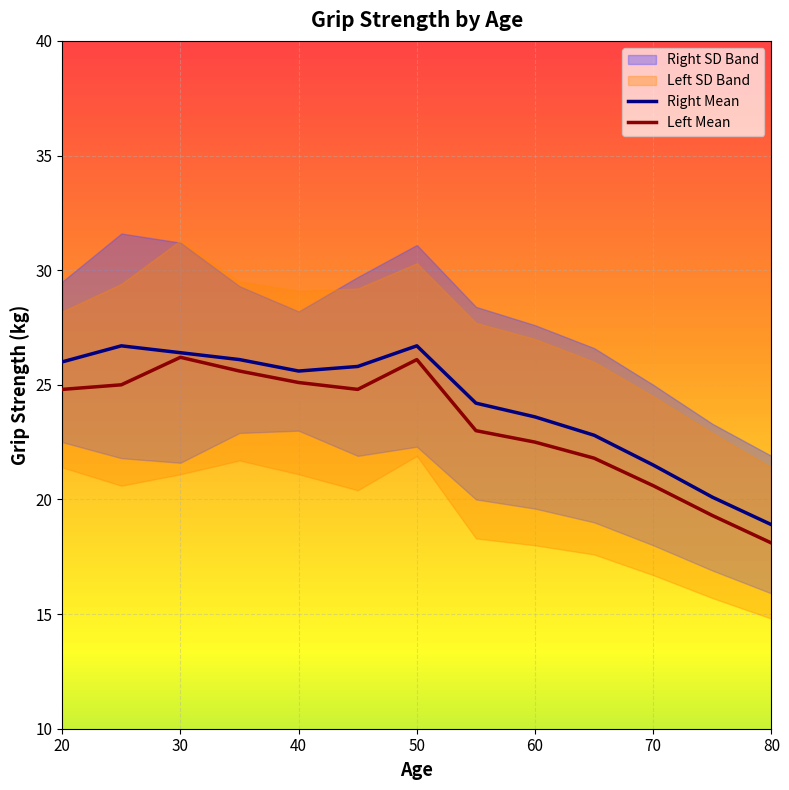

Is it true that Right Mean equals 15.4 at 20?

False